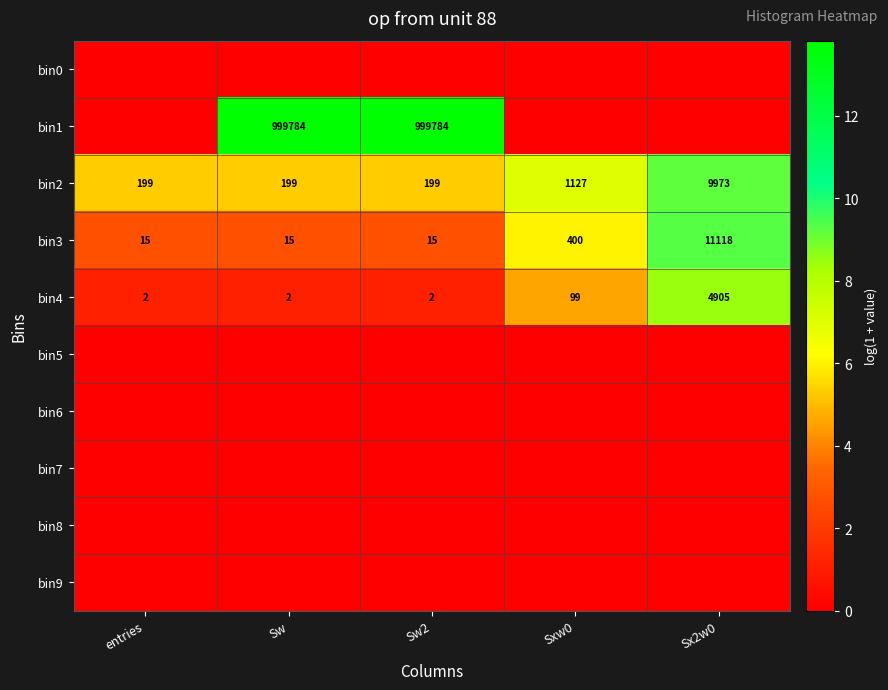

At which category is the sum across all series the highest?

Sx2w0